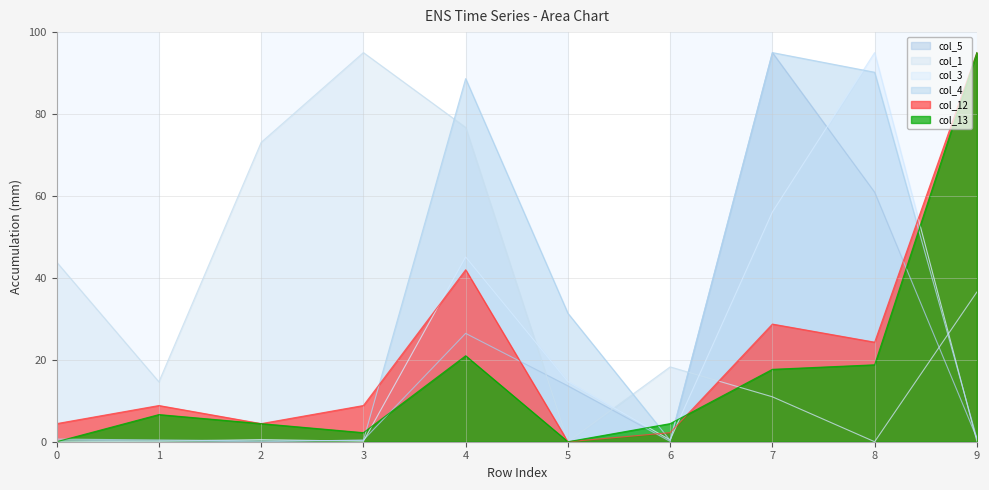

True or false: col_1 and col_5 intersect in this chart.

True